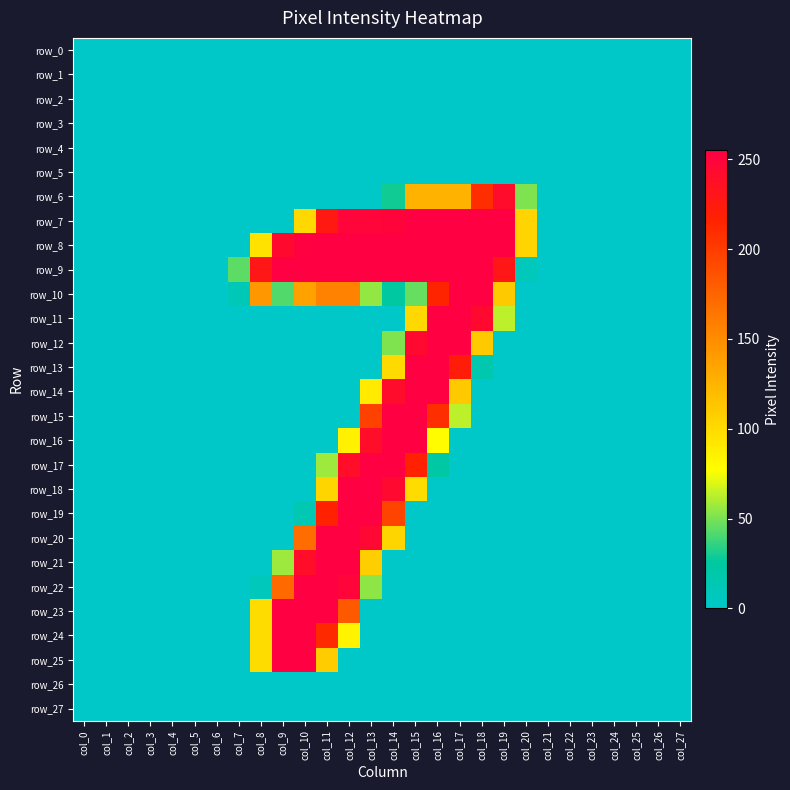

At which category is the sum across all series the highest?

col_12